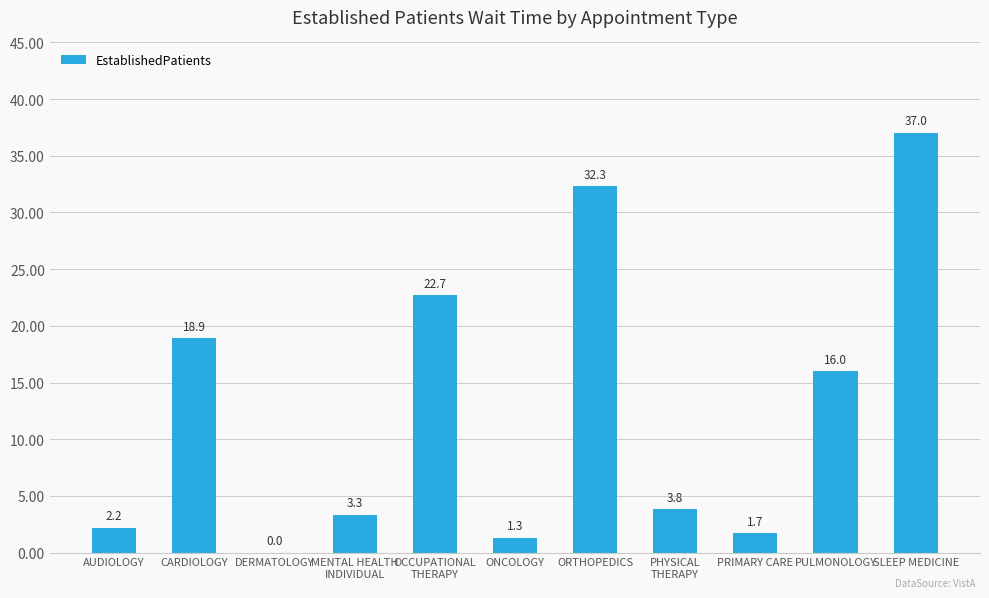

Count the number of data series in this chart.

1